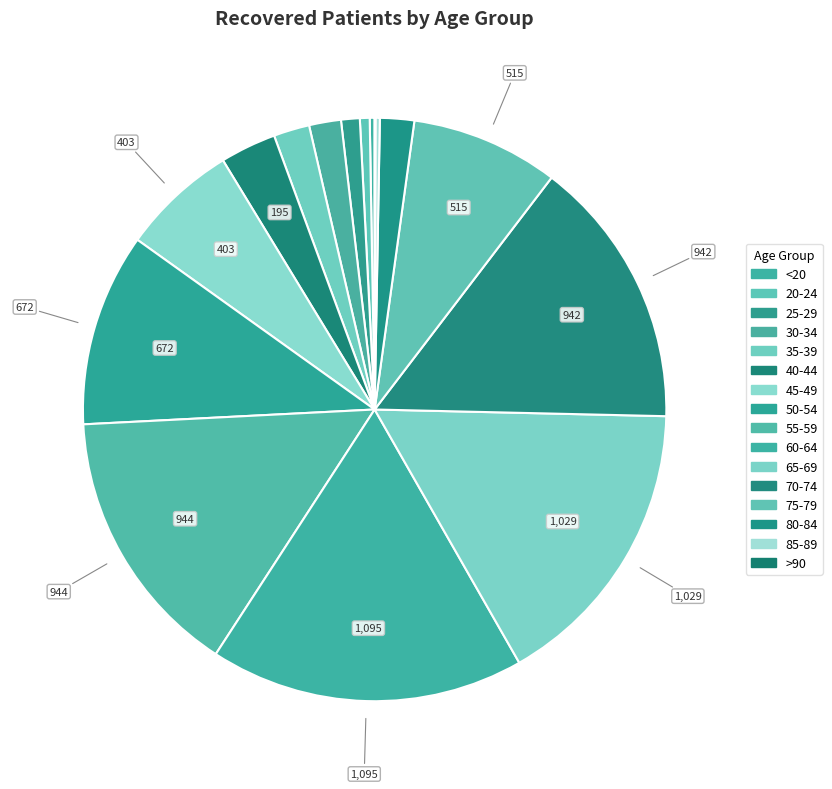

What percentage is the 50-54 slice, to the nearest percent?

11%